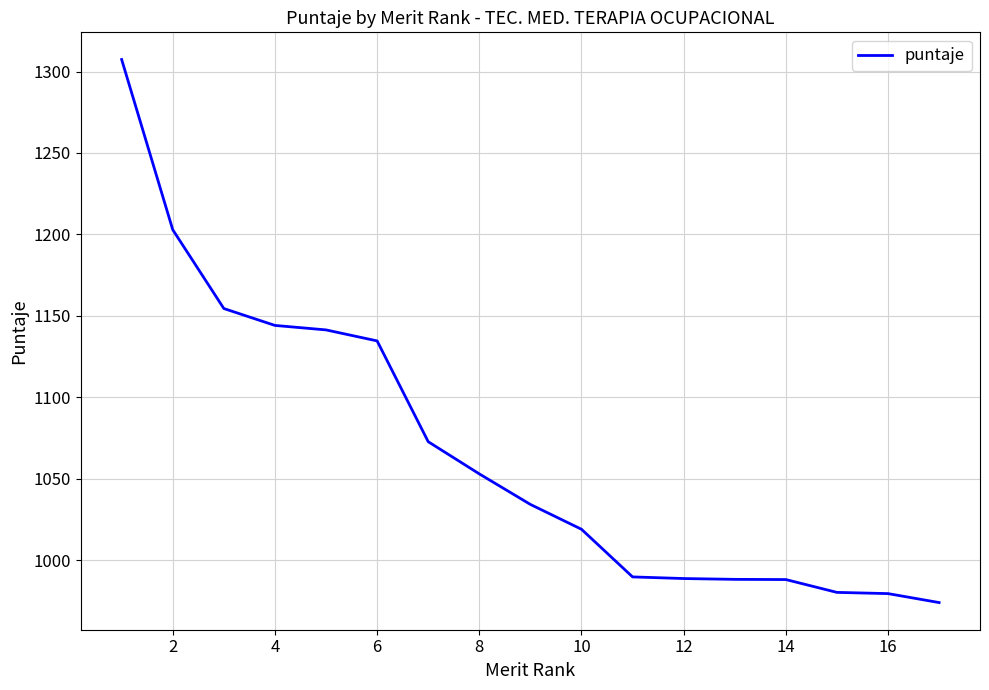

What is the sum of all values?

18152.5